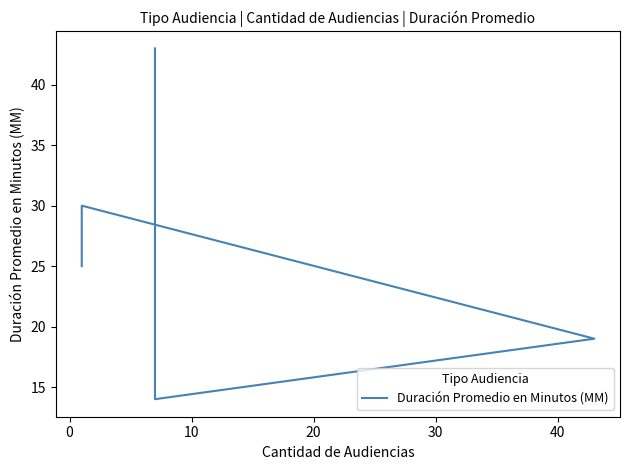

What position from the right is 0?

4